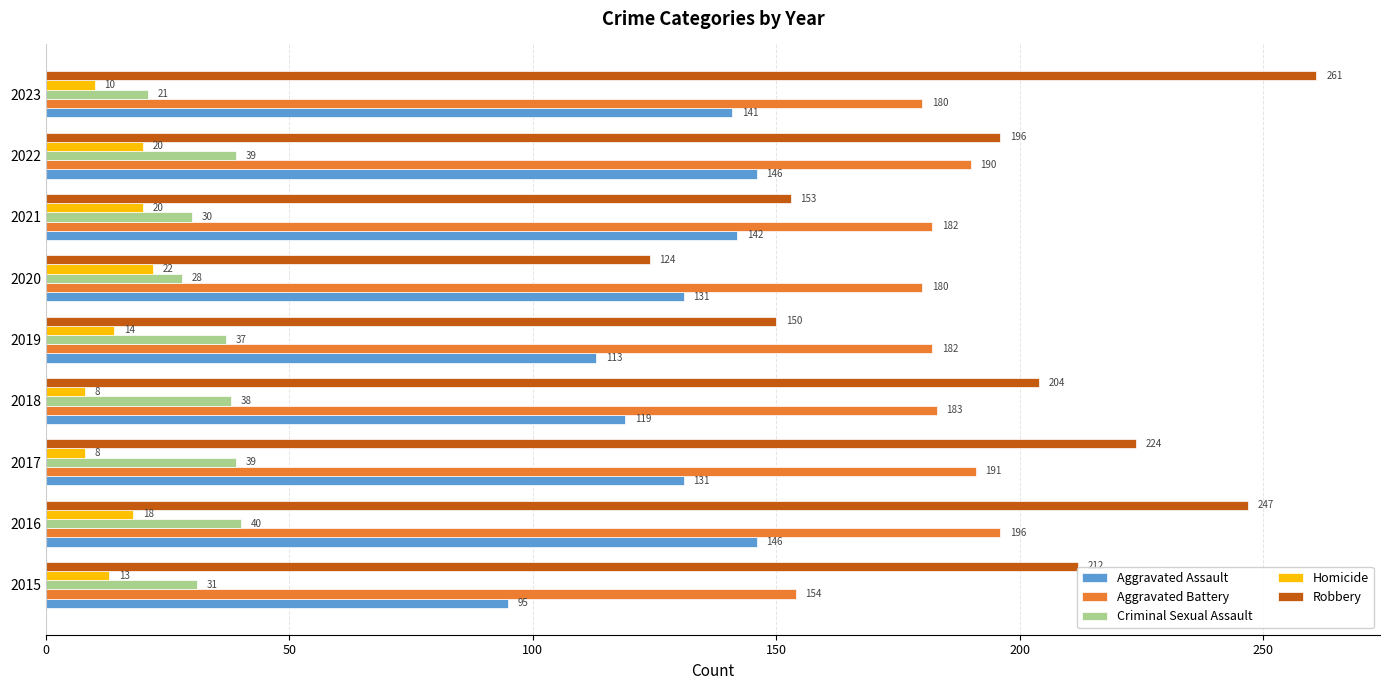

What is the difference between the second highest and second lowest values in the Criminal Sexual Assault series?

11